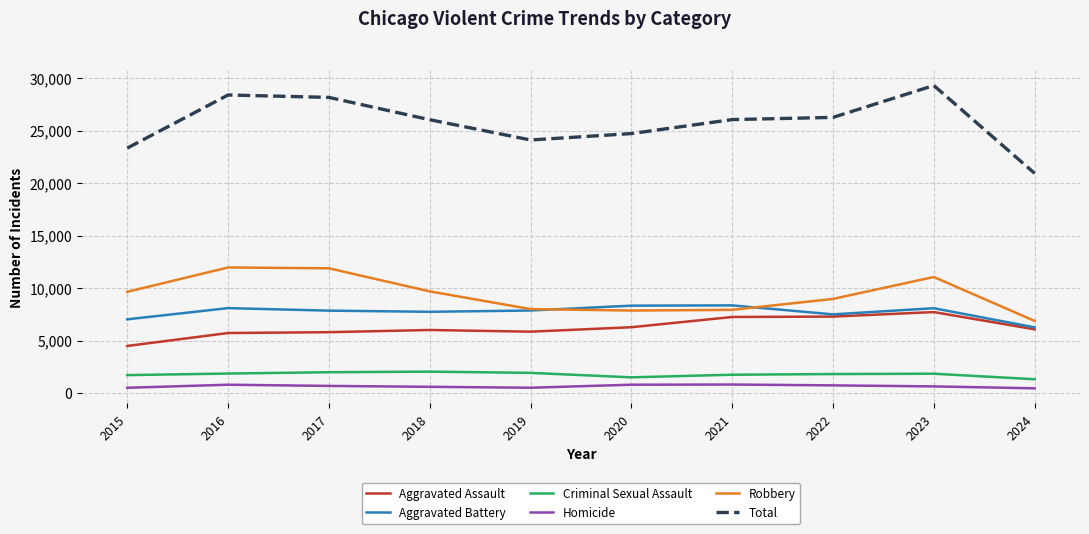

Count the number of data series in this chart.

6